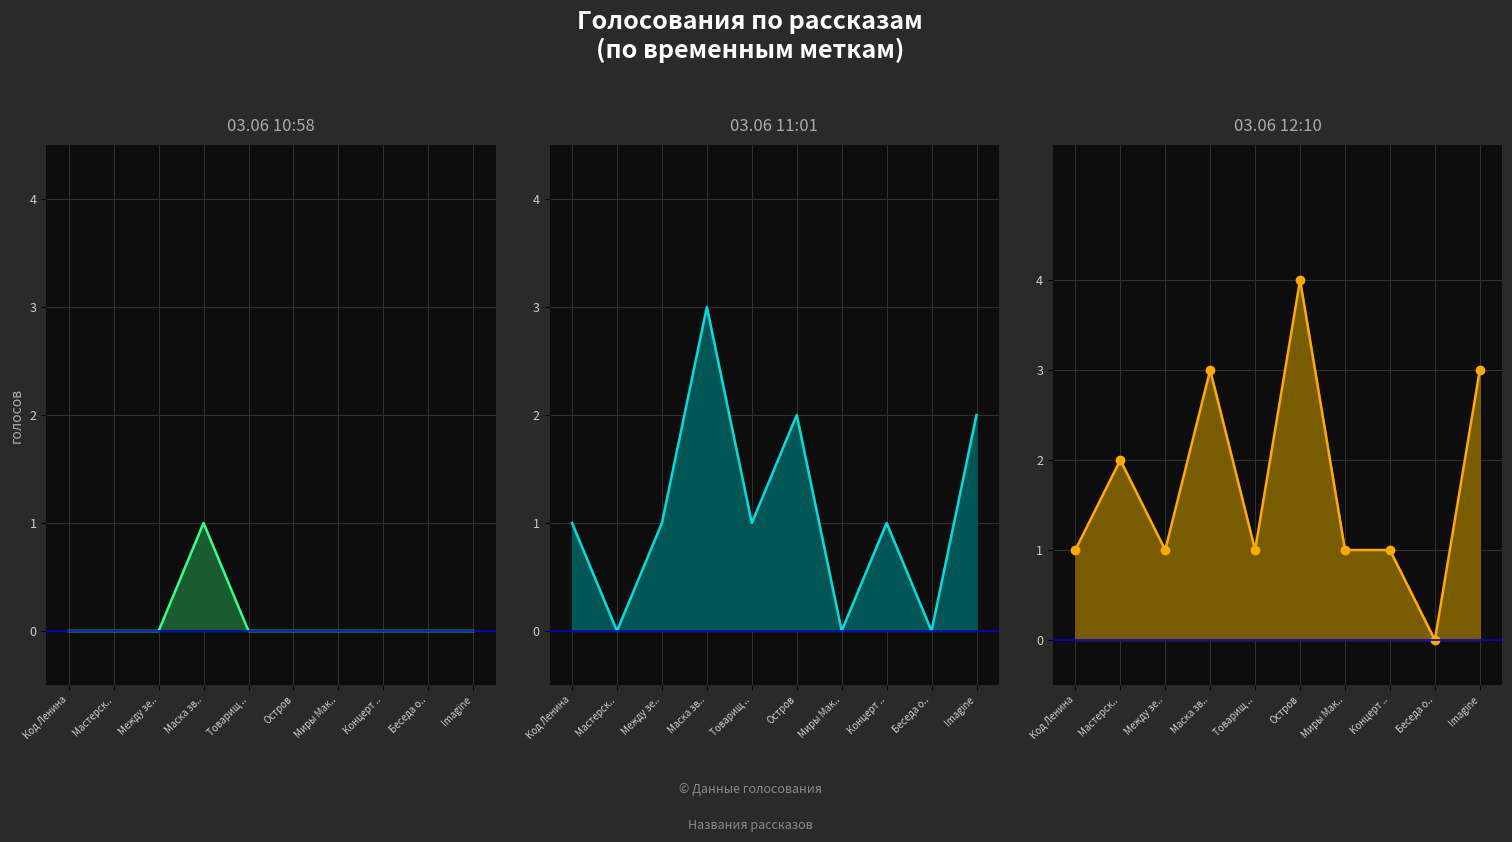

Count the 03.06 12:10_line values in the range 1 to 3.

8